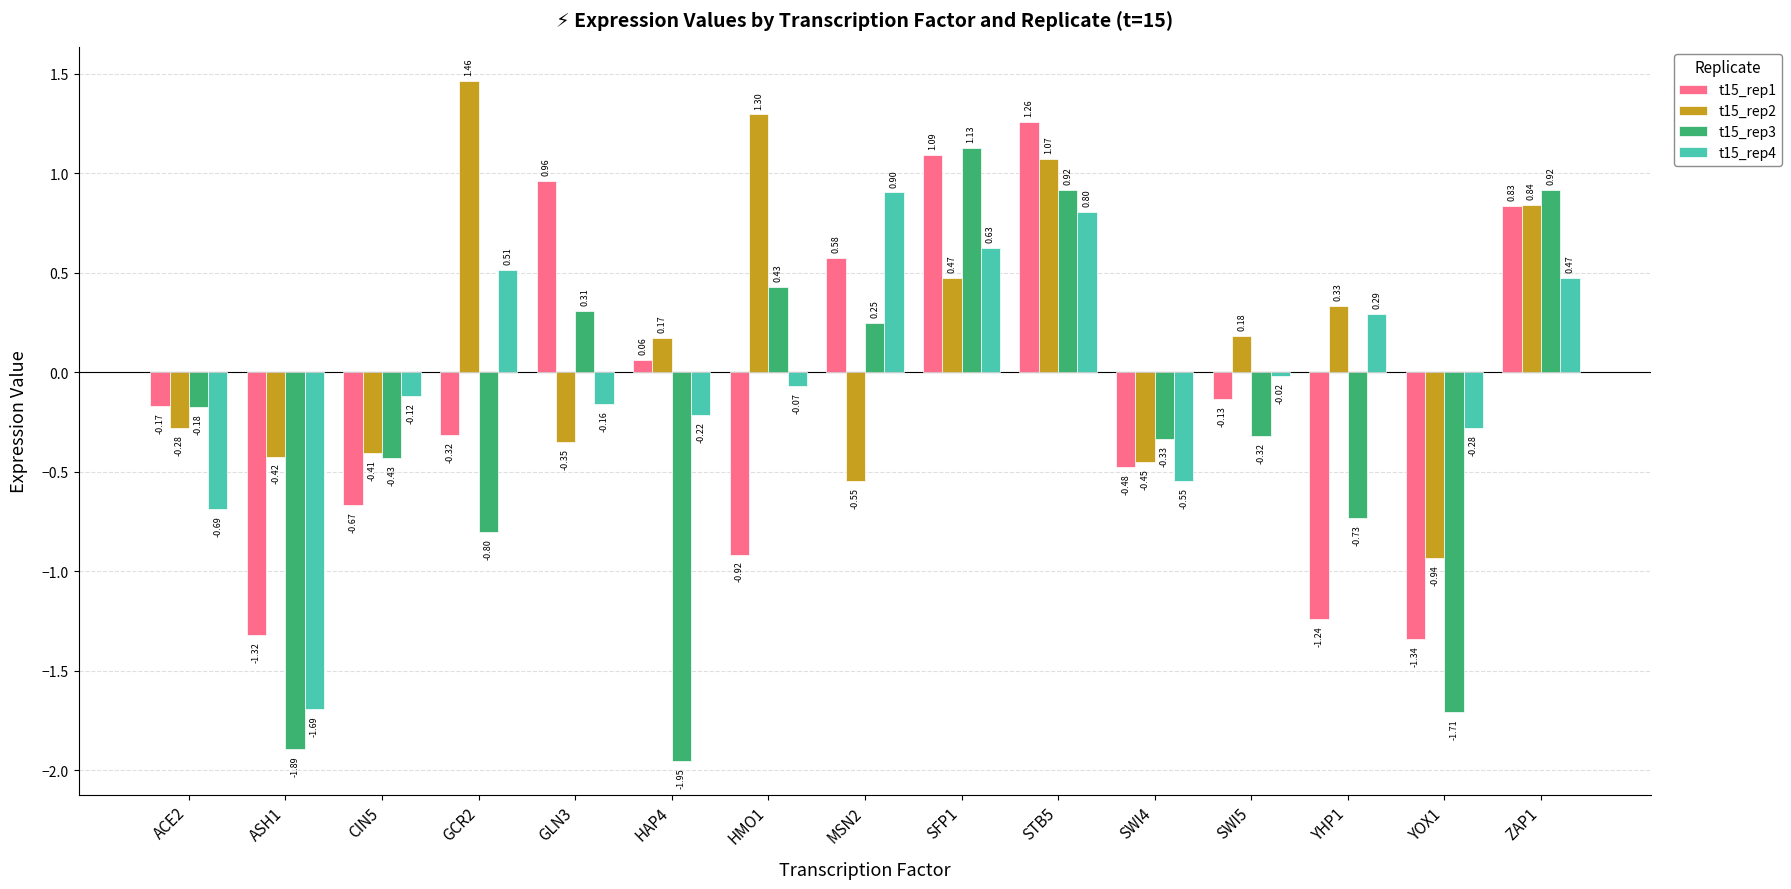

What is the label of the 4th bar from the right?

SWI5